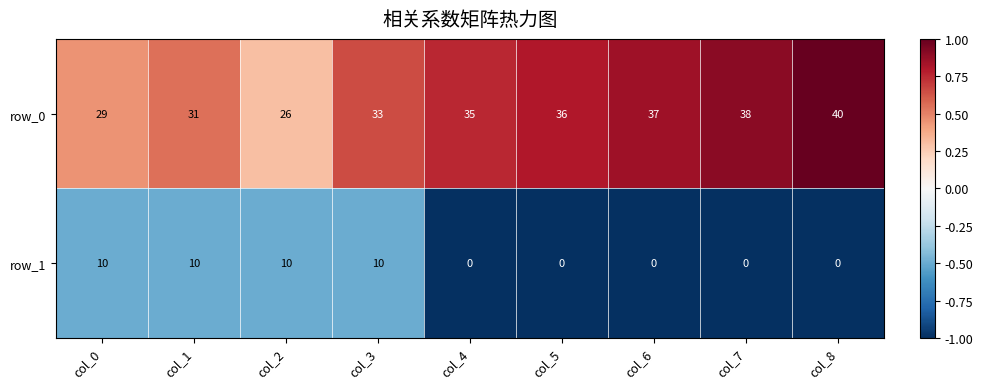

What is the total value across all series at col_3?

43